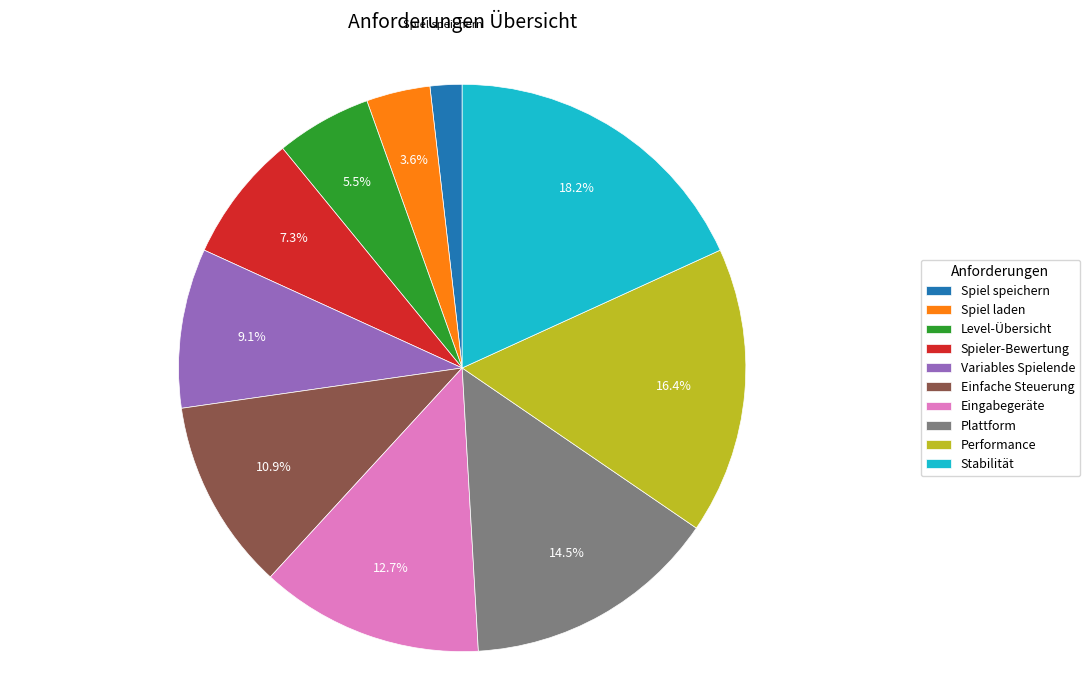

What percentage is the Spiel speichern slice, to the nearest percent?

2%